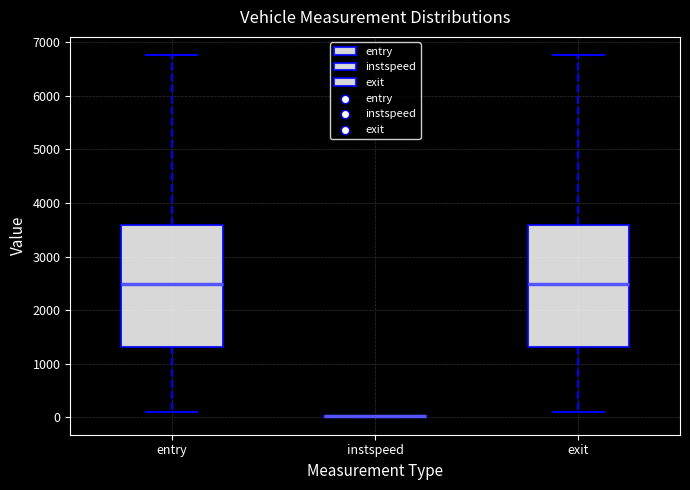

Reading left to right, read every box against the y-axis: the position of its median line, the range the box covers, and the ends of its whiskers. The values are not printed on the chart, so give them approximately, as read against the axis.

entry: median 2500, box 1300 to 3600, whiskers 100 to 6800
instspeed: box collapsed to a line at 0, whiskers 0 to 0
exit: median 2500, box 1300 to 3600, whiskers 100 to 6800